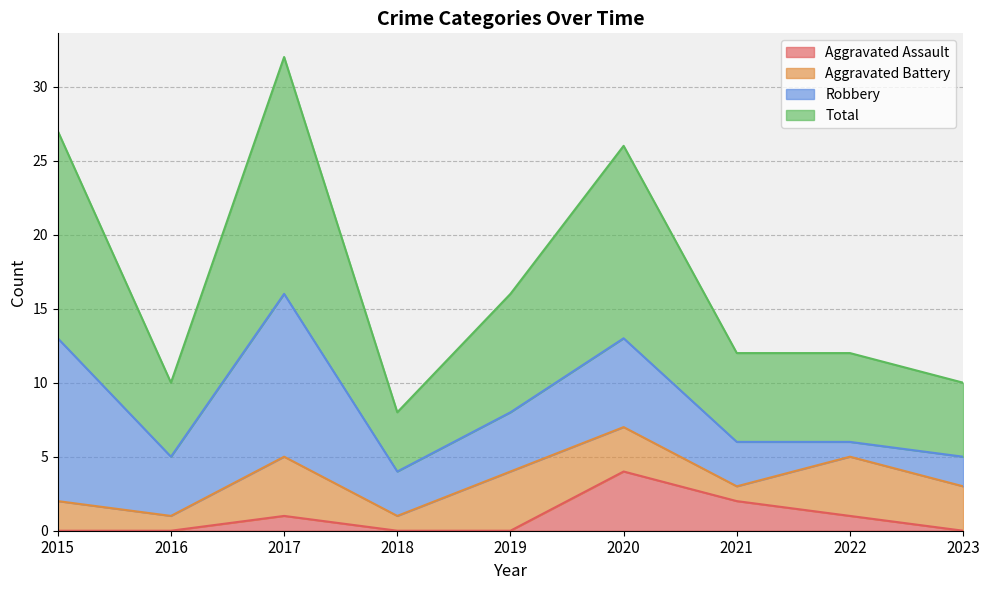

True or false: Aggravated Assault has a value of -2 at 2015.

False